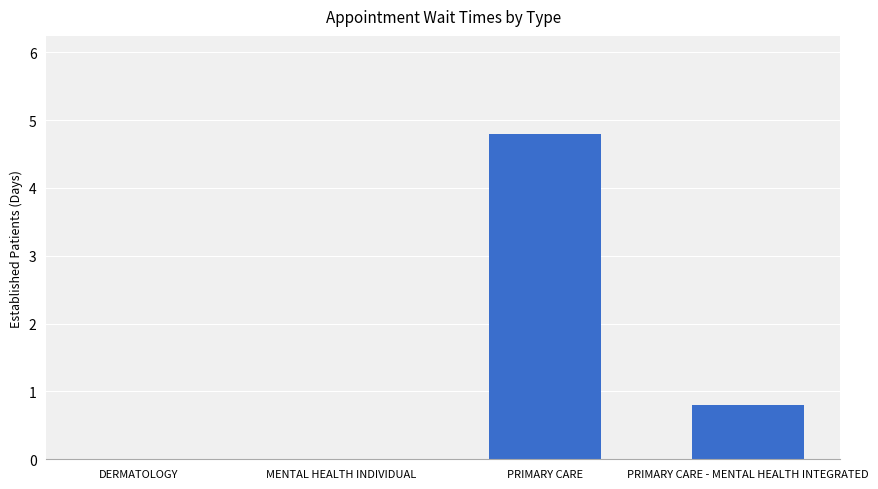

What value does the data have at PRIMARY CARE - MENTAL HEALTH INTEGRATED?

0.8